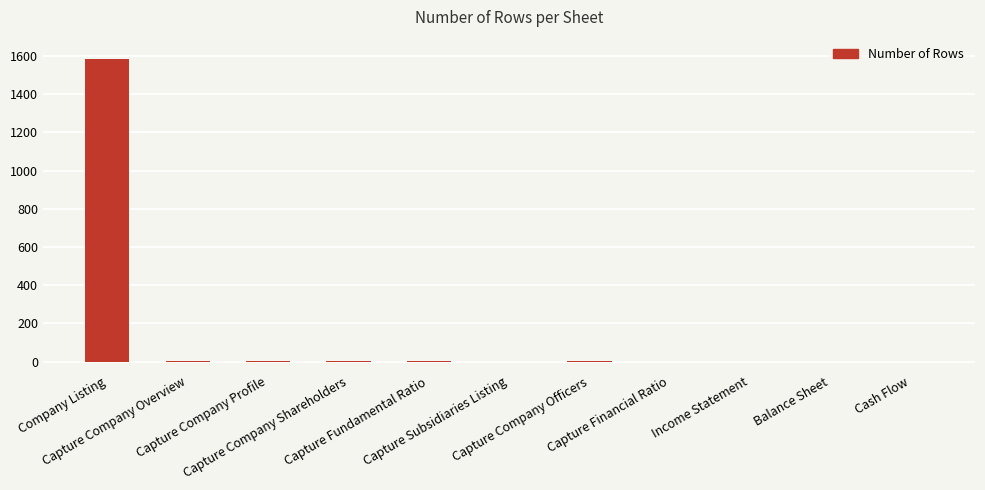

The value at Capture Financial Ratio is -869. True or false?

False